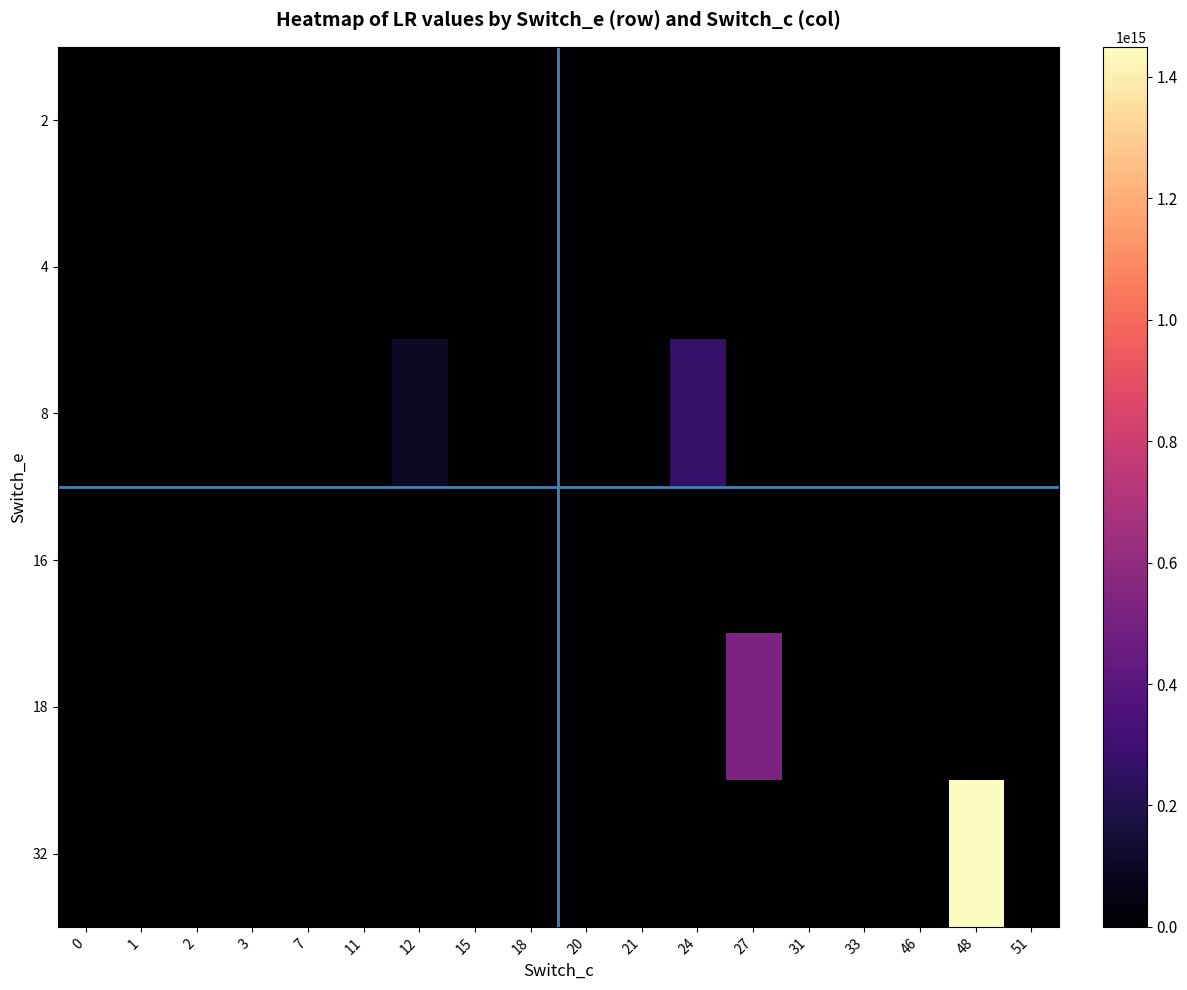

What is the maximum value shown in the chart?

1449539457092866.2